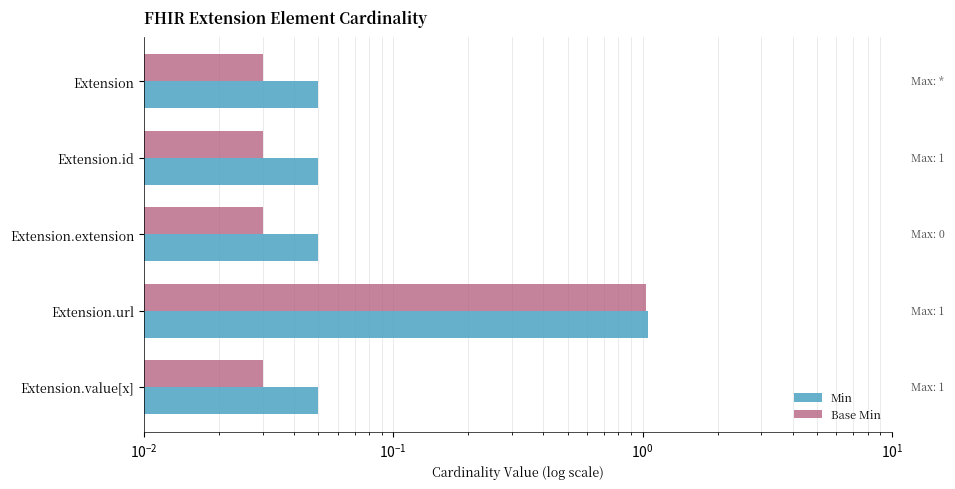

Which series has the largest range (max minus min)?

Min